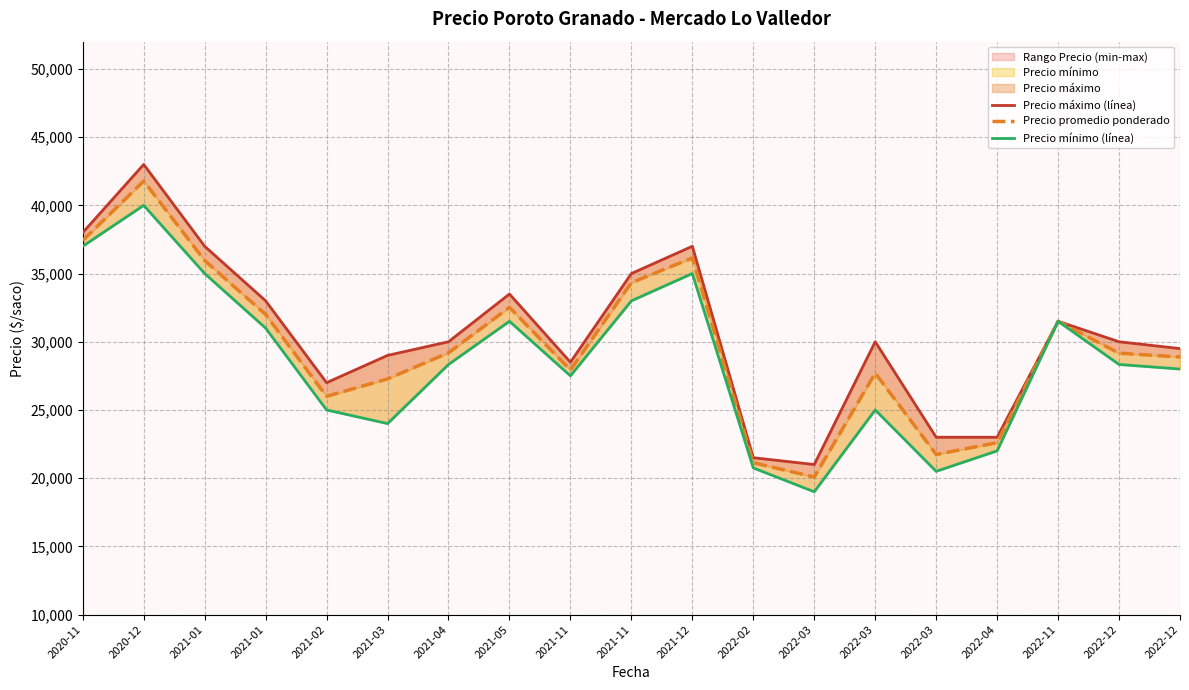

Is the value of Precio promedio ponderado at 2021-11 greater than the value of Precio mínimo (línea) at 2022-03?

Yes